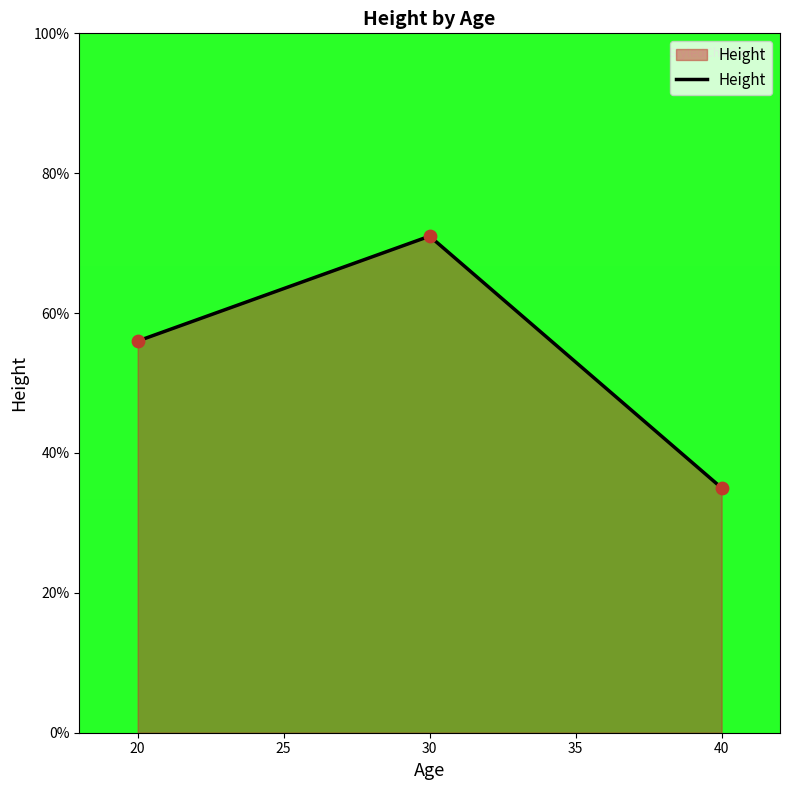

Approximately how many times larger is the value at 40 compared to 30?

0.5